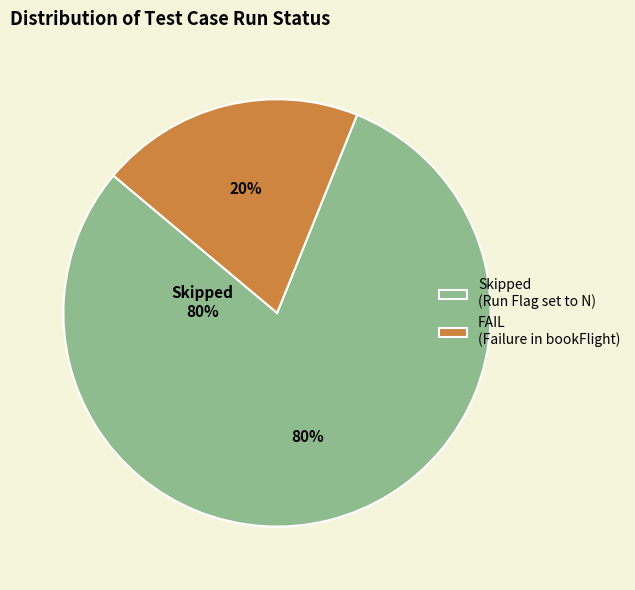

Rank the categories by value from lowest to highest.

FAIL, Skipped